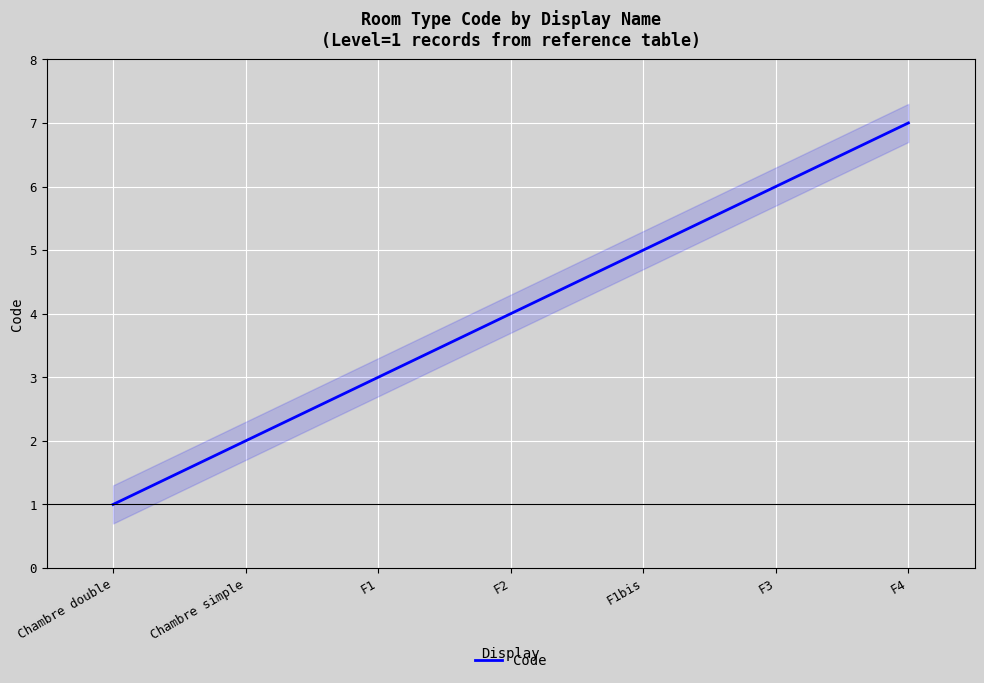

Does the chart display data point markers on the line(s)?

No